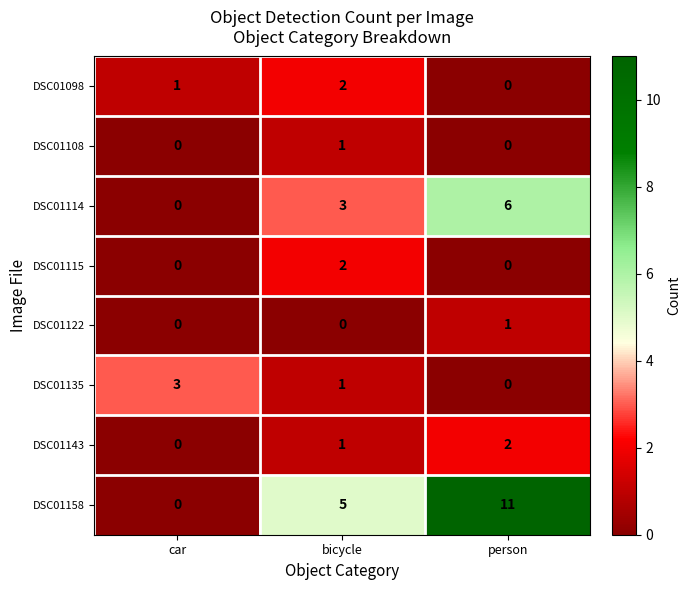

Reading left to right, what are all the values shown in this chart?

DSC01098: 1	2	0
DSC01108: 0	1	0
DSC01114: 0	3	6
DSC01115: 0	2	0
DSC01122: 0	0	1
DSC01135: 3	1	0
DSC01143: 0	1	2
DSC01158: 0	5	11